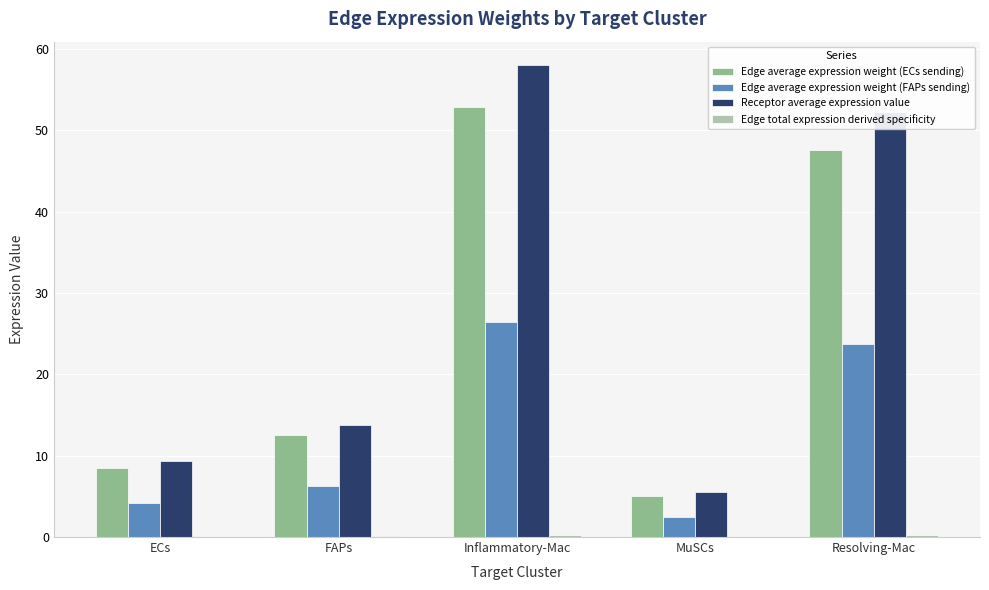

What is the sum of all Edge average expression weight (FAPs sending) values?

63.2